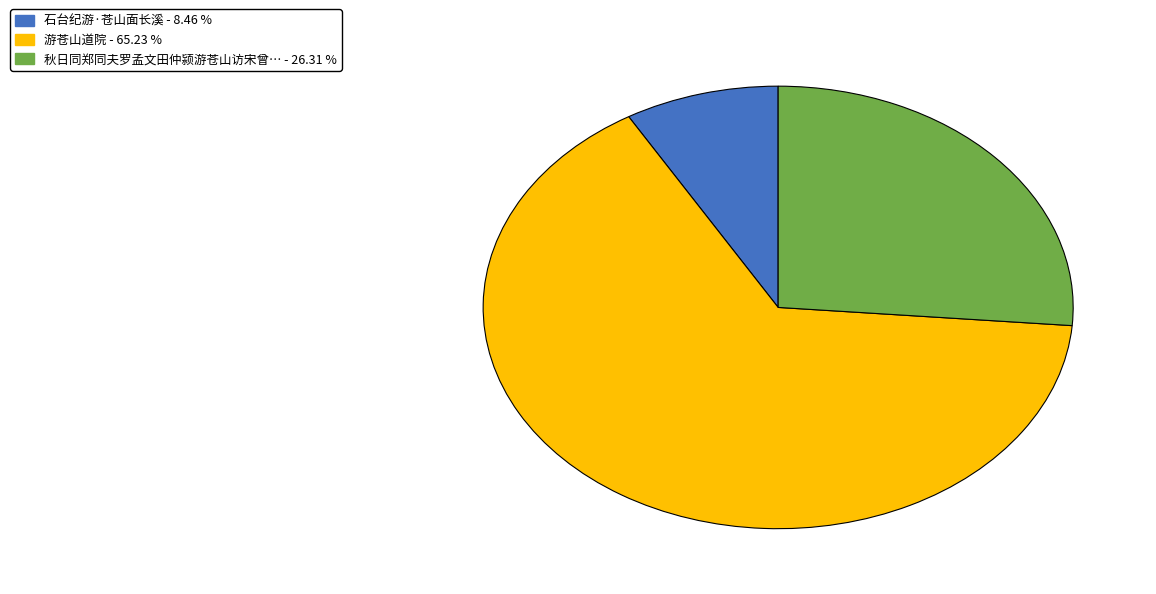

Does any single category account for the majority?

Yes